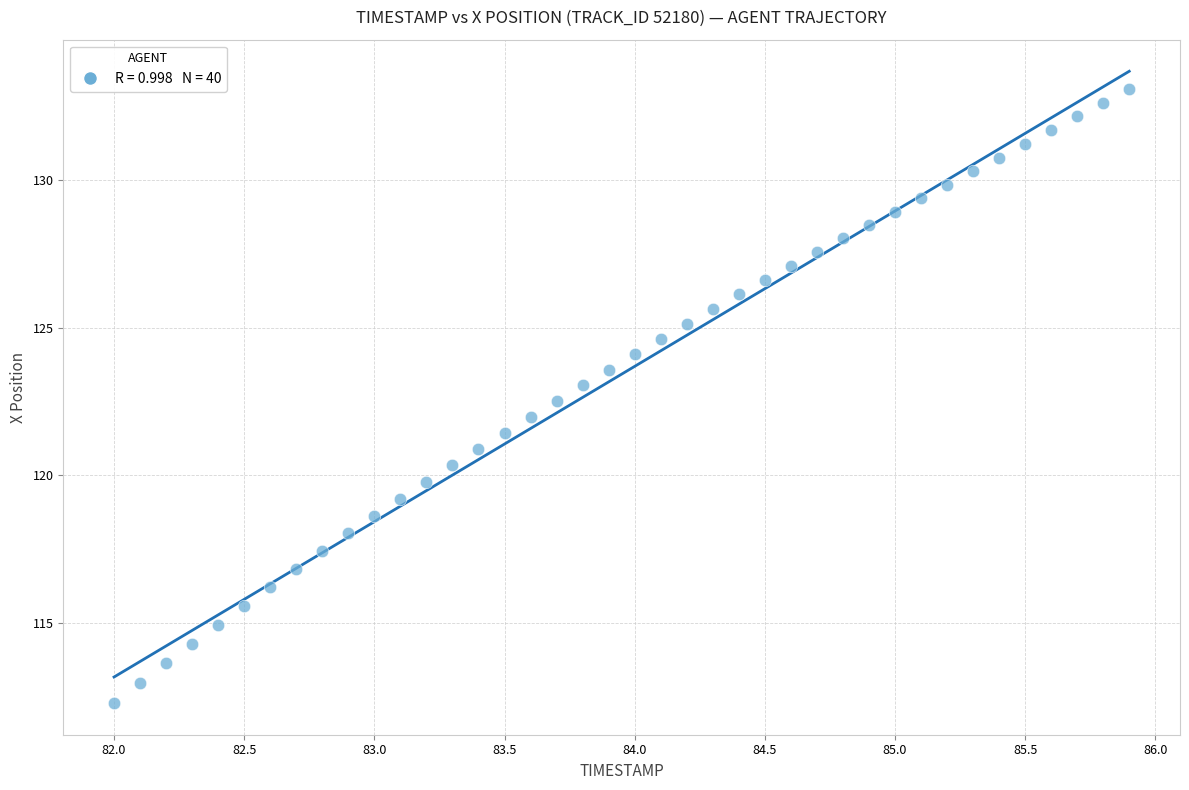

What is the range of Y values (max minus min)?

20.8